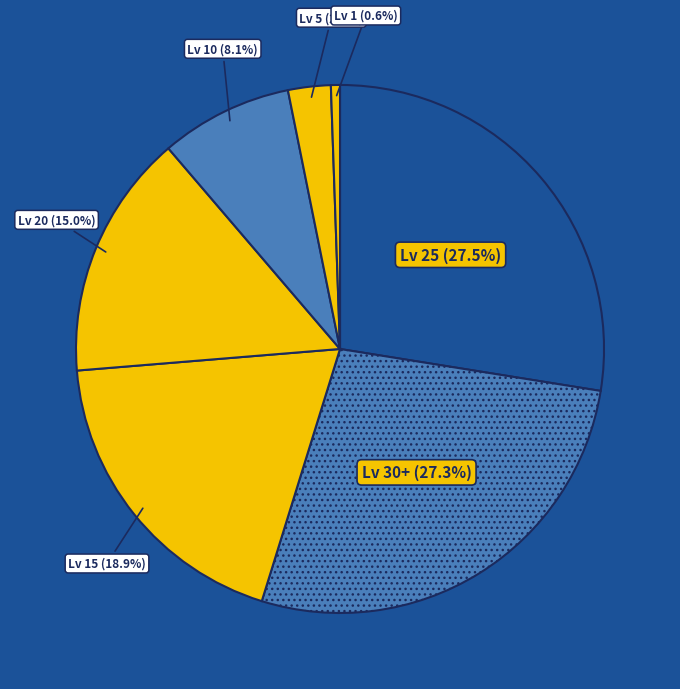

How many slices are in this pie chart?

7